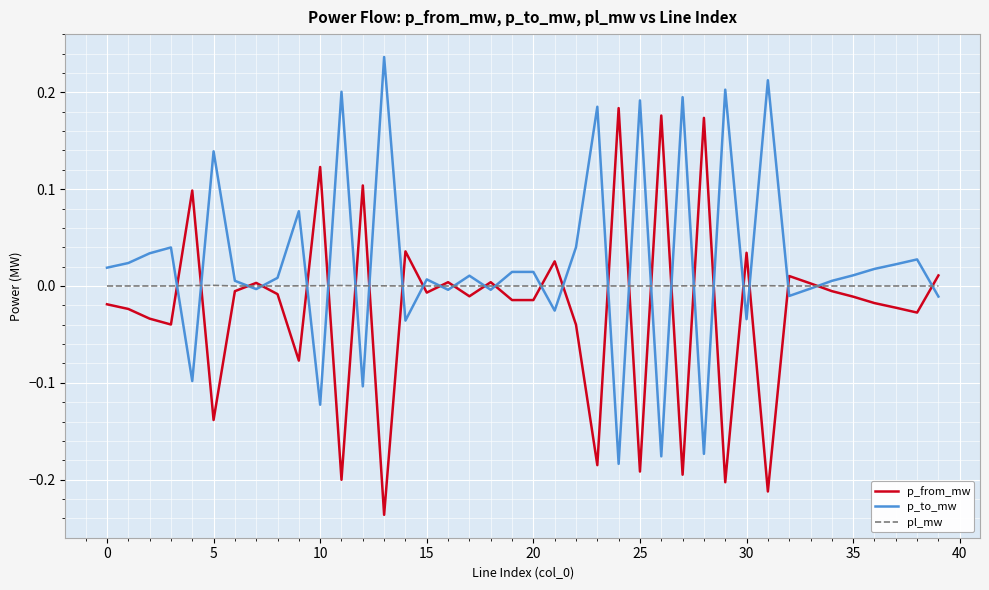

True or false: p_from_mw and p_to_mw intersect in this chart.

True